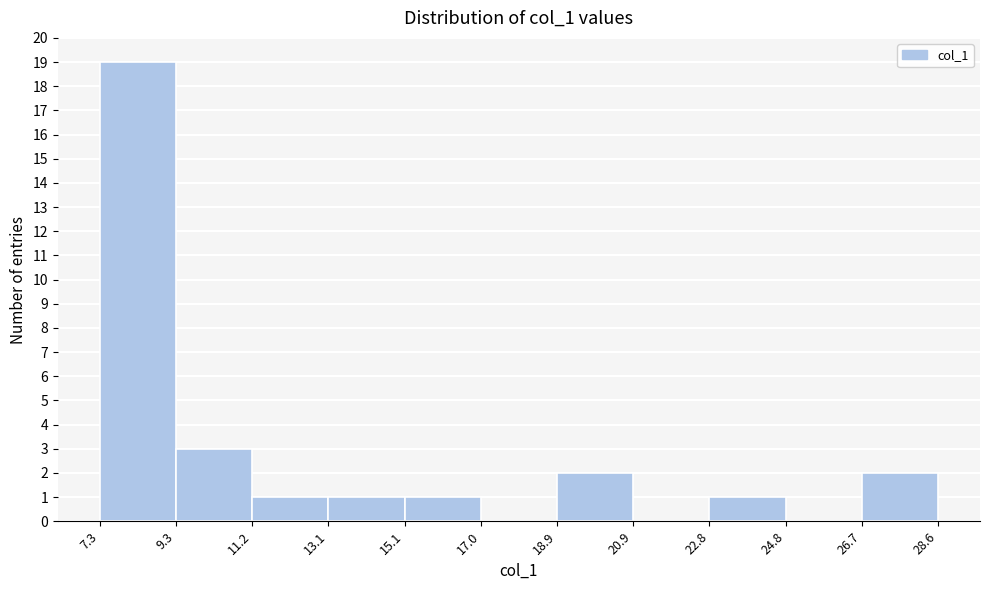

What is the height of the bar covering 7.3 to 9.3 on the x-axis? The values are not printed on the chart, so give them approximately, as read against the axis.

19